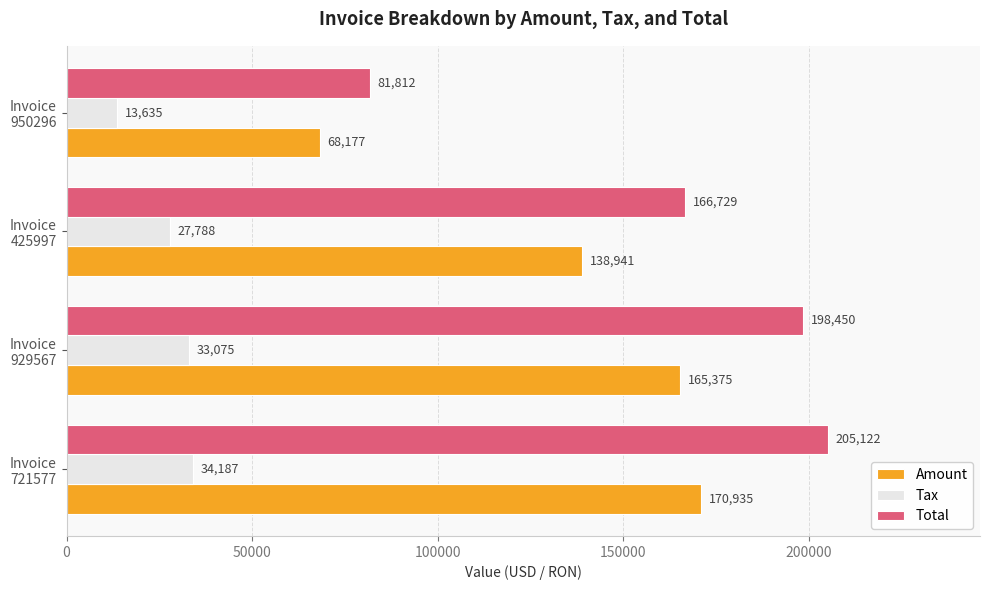

What is the difference between the maximum and second lowest values in the Amount series?

31994.0